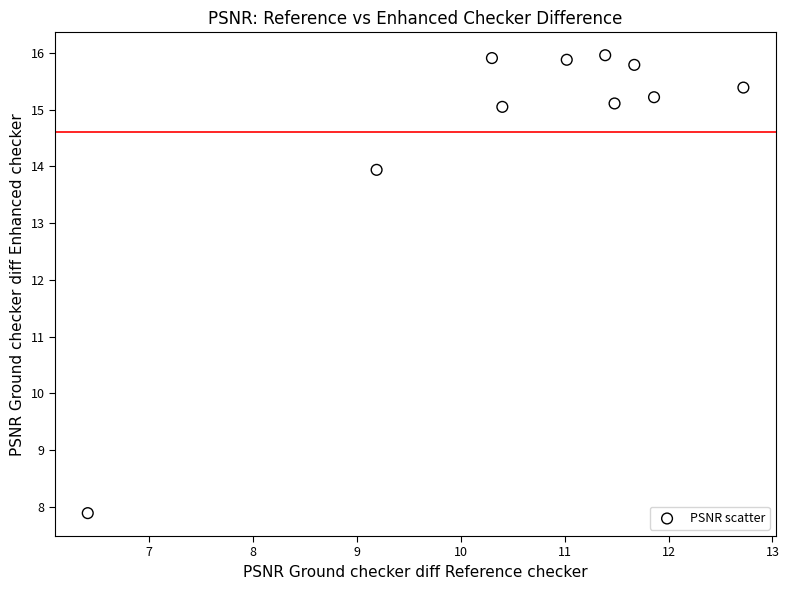

What is the average X value?

10.6